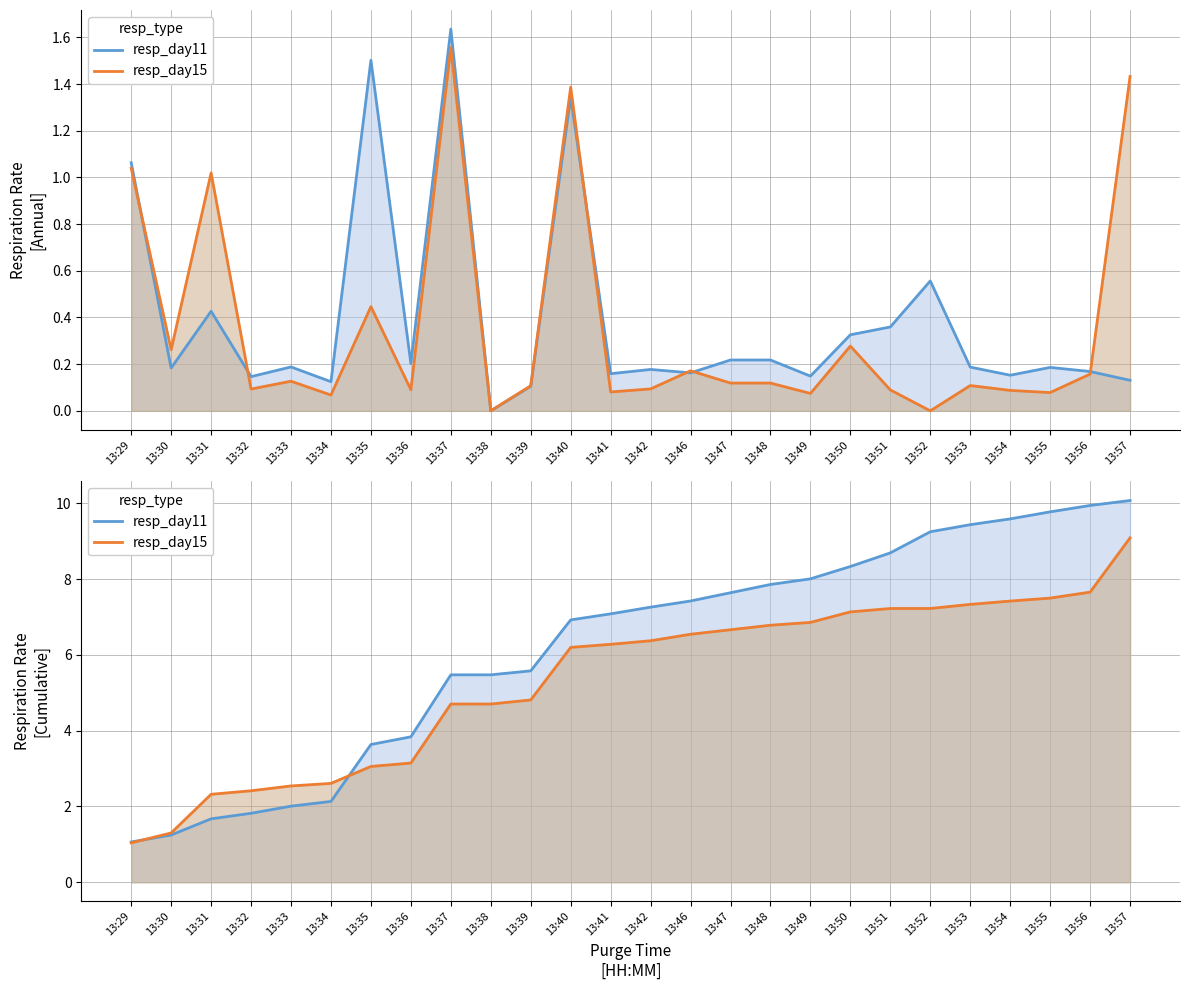

What is the value of the resp_day15 point at the 23rd from the left?

7.4